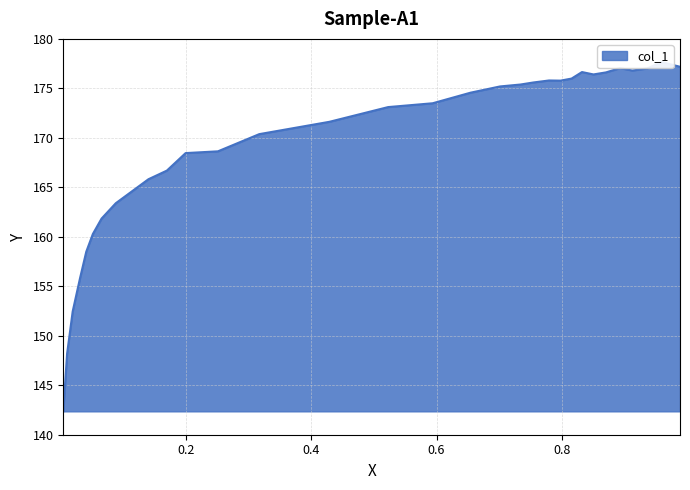

Rank the categories by value from highest to lowest.

0.9591, 0.9885, 0.8926, 0.9358, 0.9125, 0.8321, 0.8704, 0.8504, 0.8155, 0.7795, 0.7978, 0.7545, 0.734, 0.7013, 0.6542, 0.5938, 0.5228, 0.4291, 0.3171, 0.2512, 0.1996, 0.1697, 0.1403, 0.0882, 0.0655, 0.0516, 0.0411, 0.0311, 0.0194, 0.0105, 0.0044